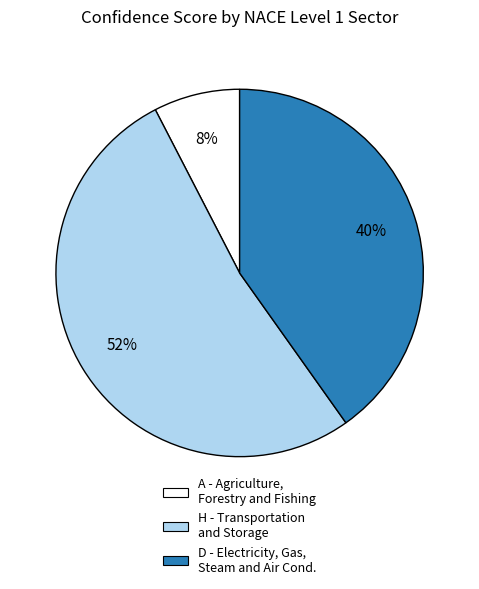

Is there any slice that represents more than half of the pie?

Yes